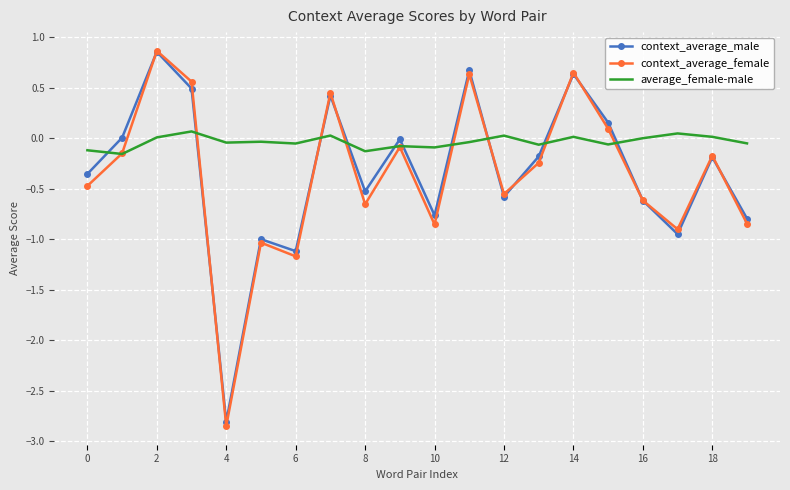

Which series has the largest total across all categories?

average_female-male